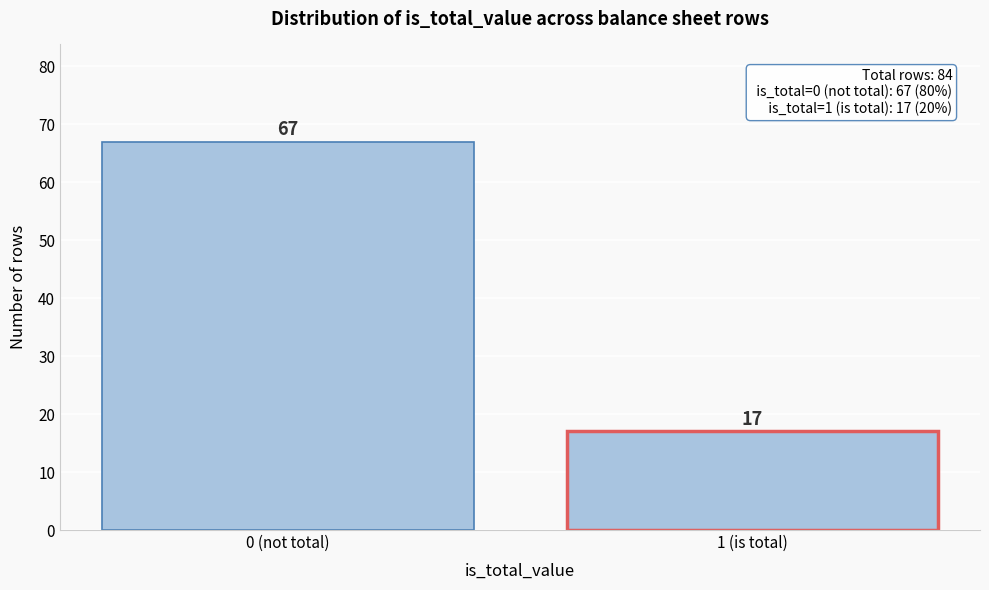

Reading left to right, what are all the values shown in this chart?

0 (not total)=67	1 (is total)=17